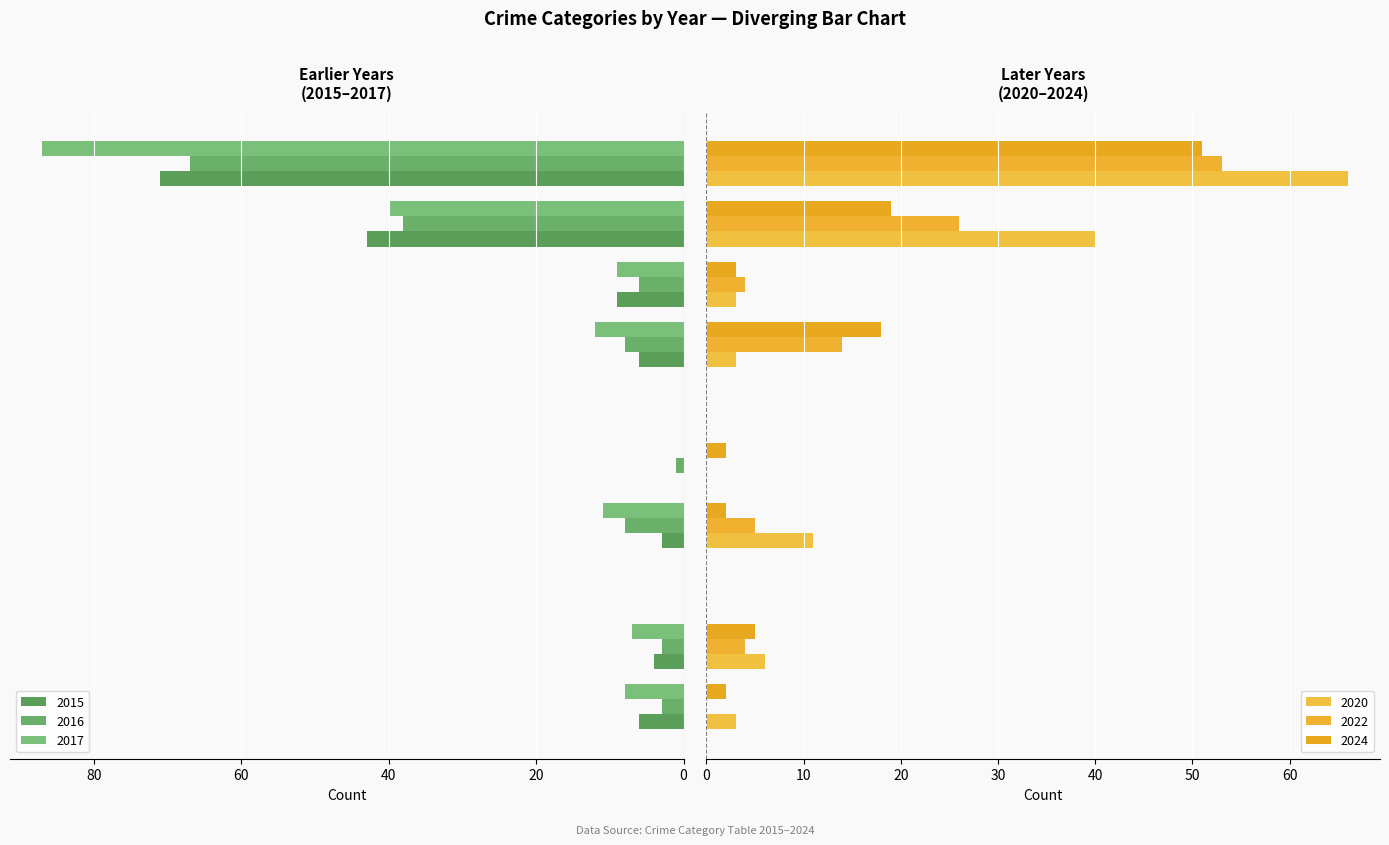

How many data points in 2024 are above 3?

4